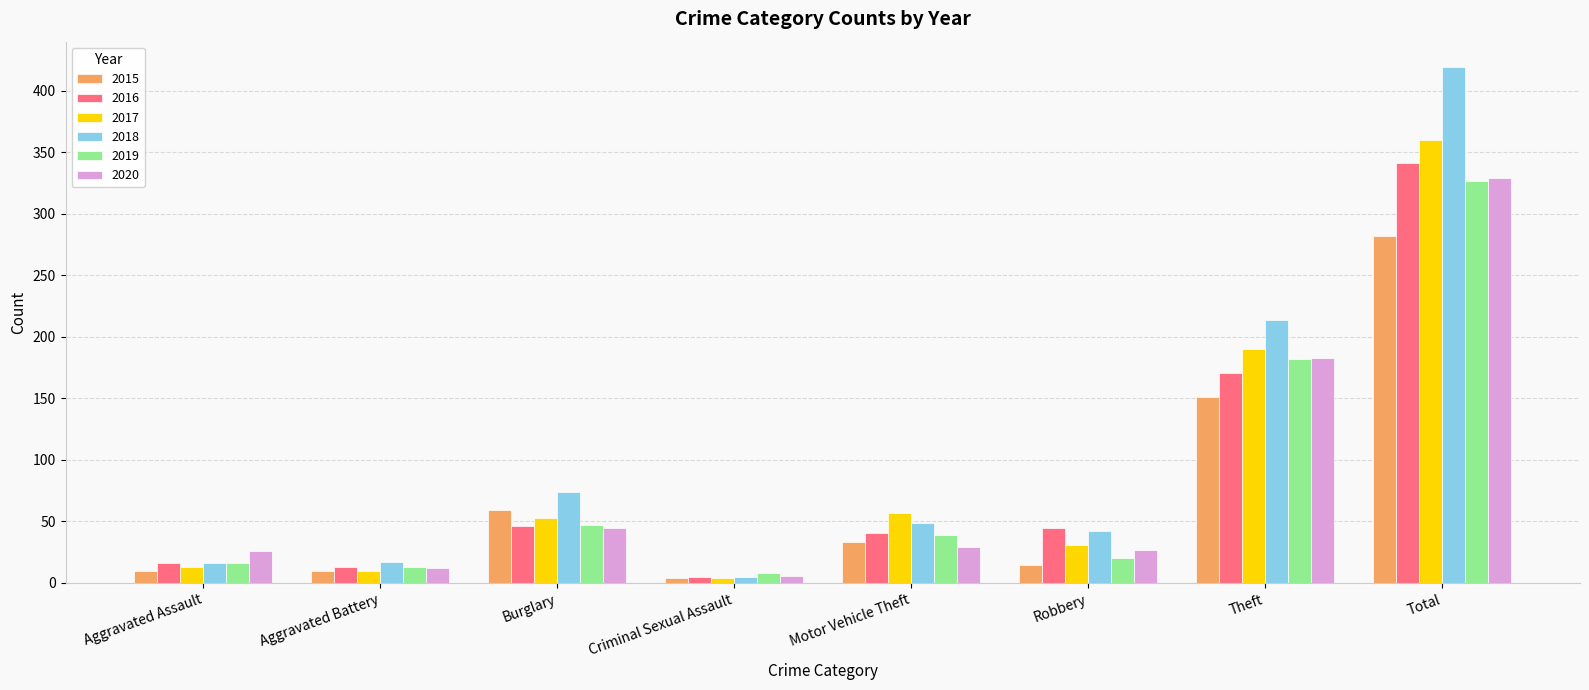

What is the spread (max minus min) of values at Motor Vehicle Theft?

28